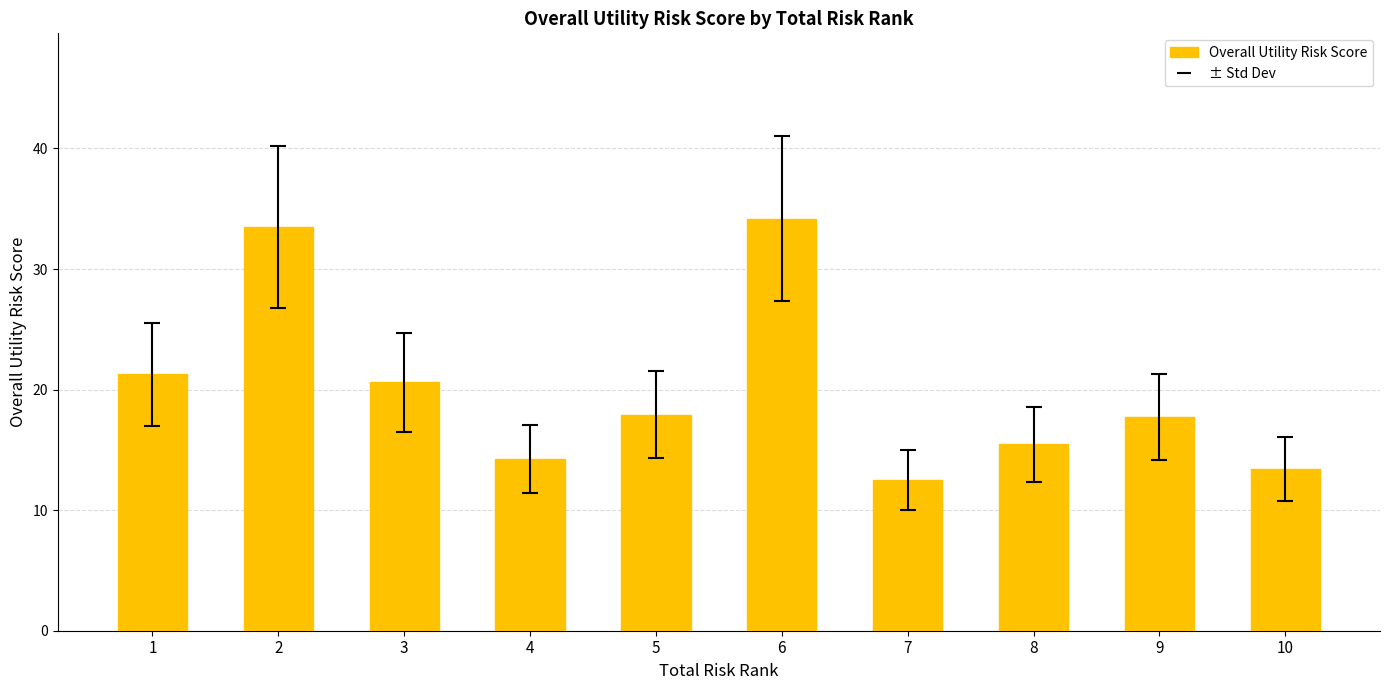

How many bars are there in total?

10